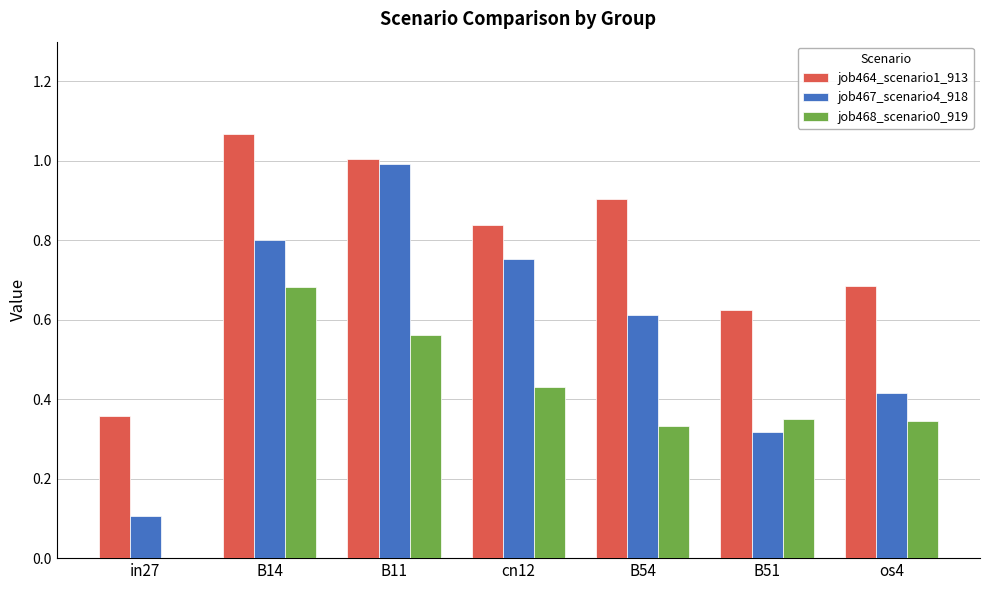

How many job468_scenario0_919 values are between 0 and 1?

7